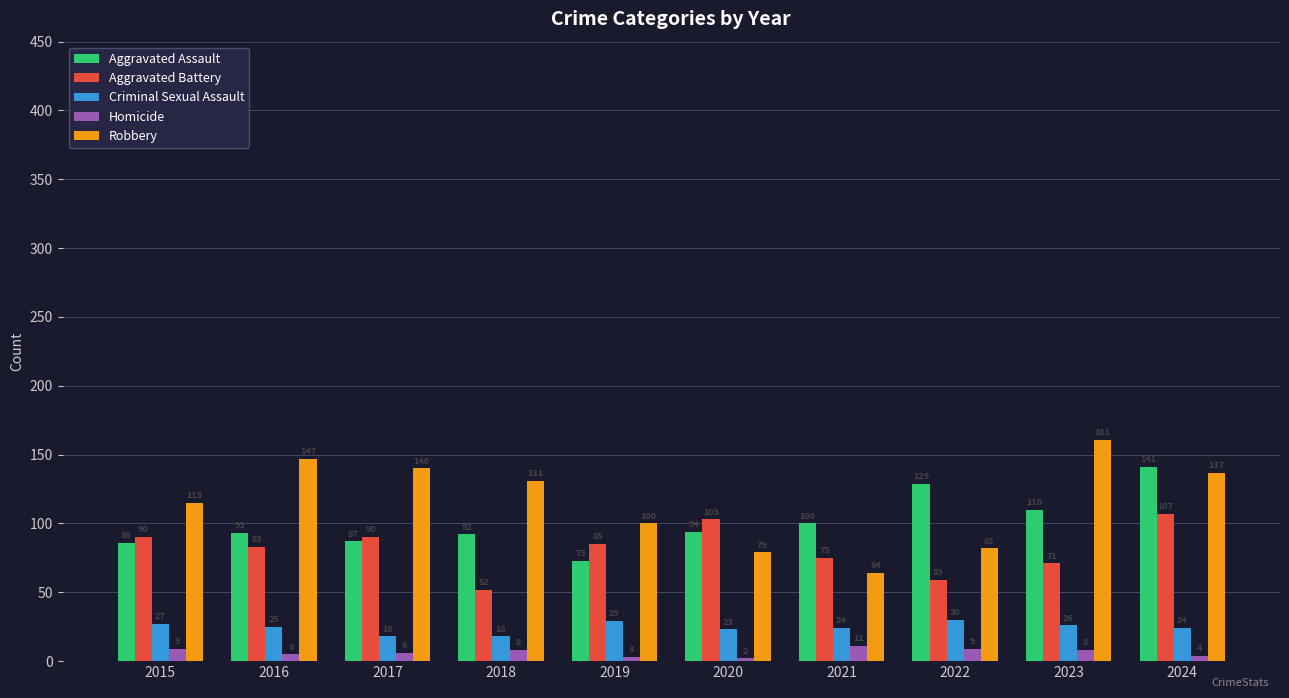

What is the difference between the highest and lowest values at 2020?

101